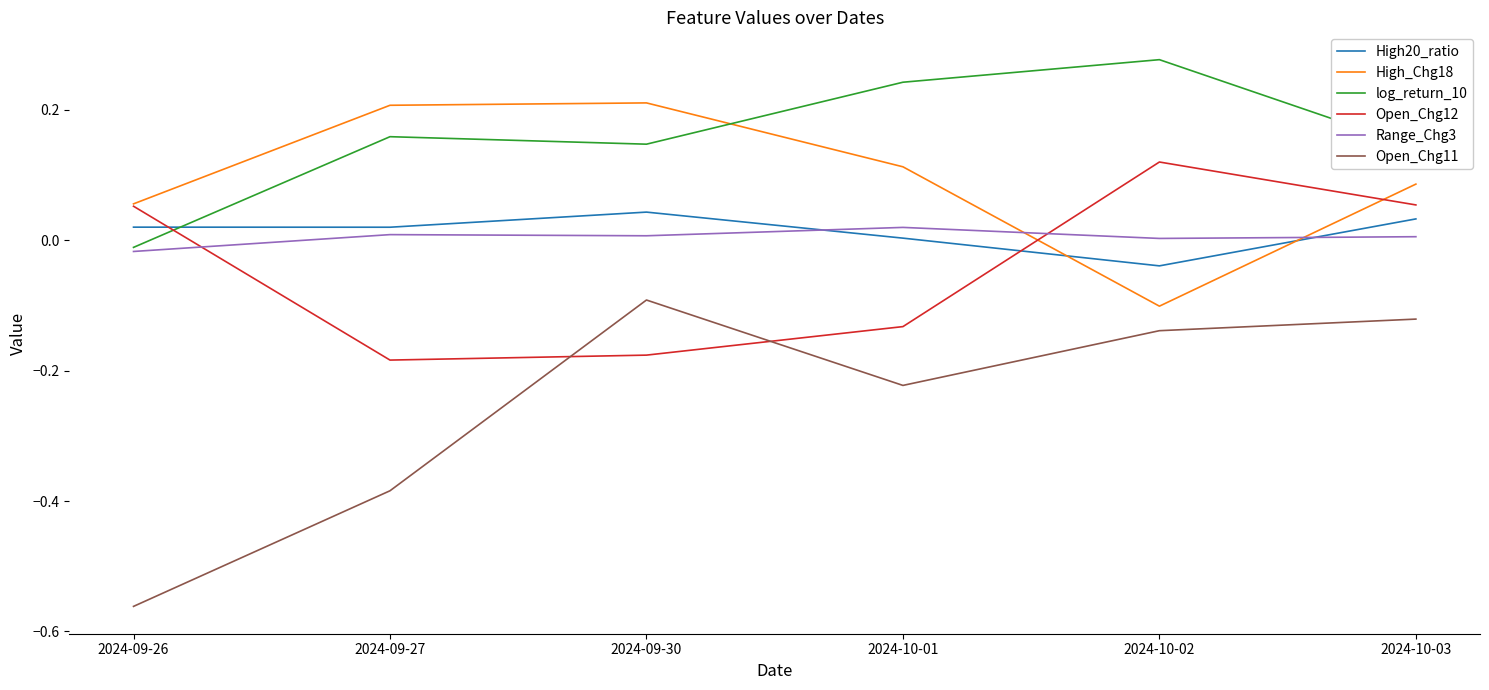

The value of High_Chg18 at 2024-09-30 is 0.2. True or false?

True